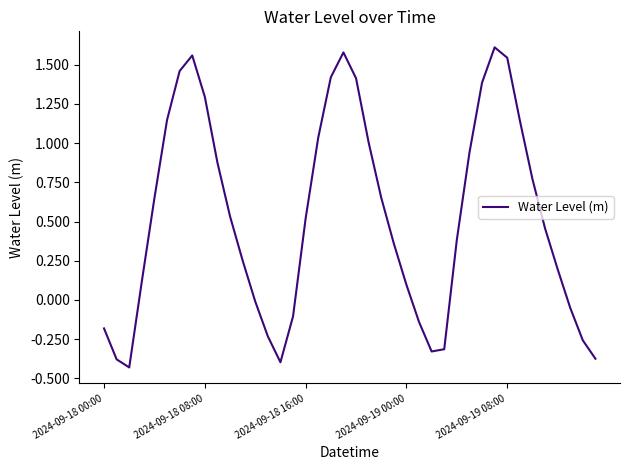

What is the difference between the maximum and minimum values?

2.0